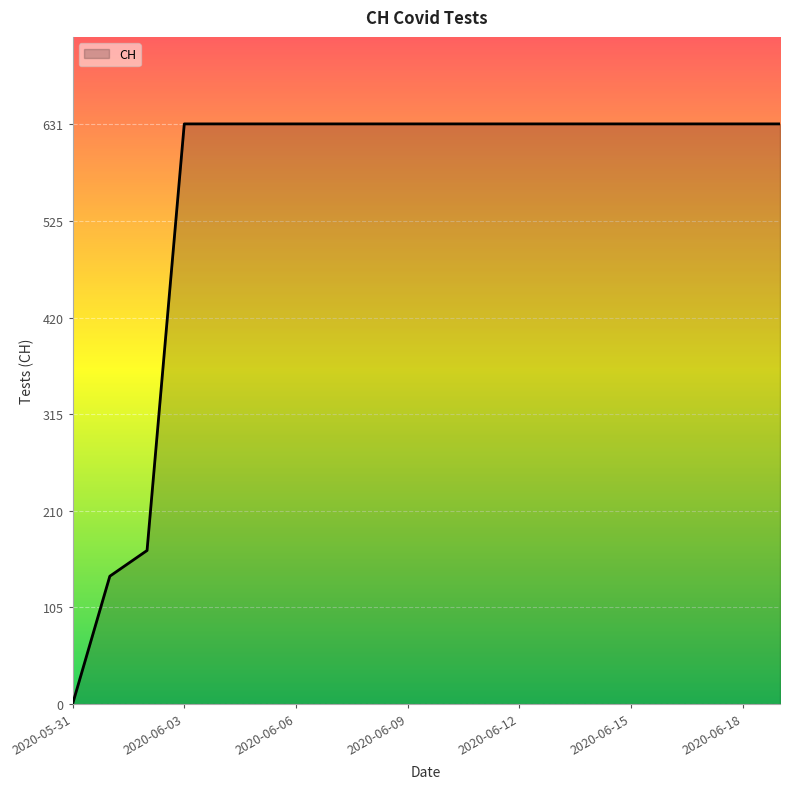

What is the greatest value displayed?

631